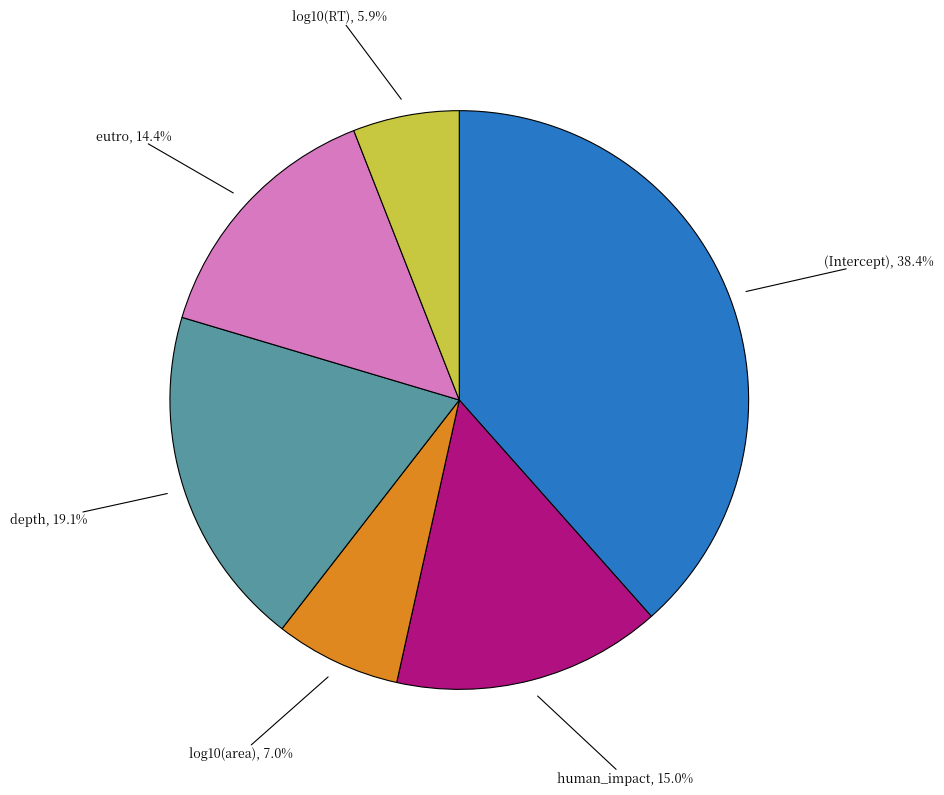

Does any single category account for the majority?

No